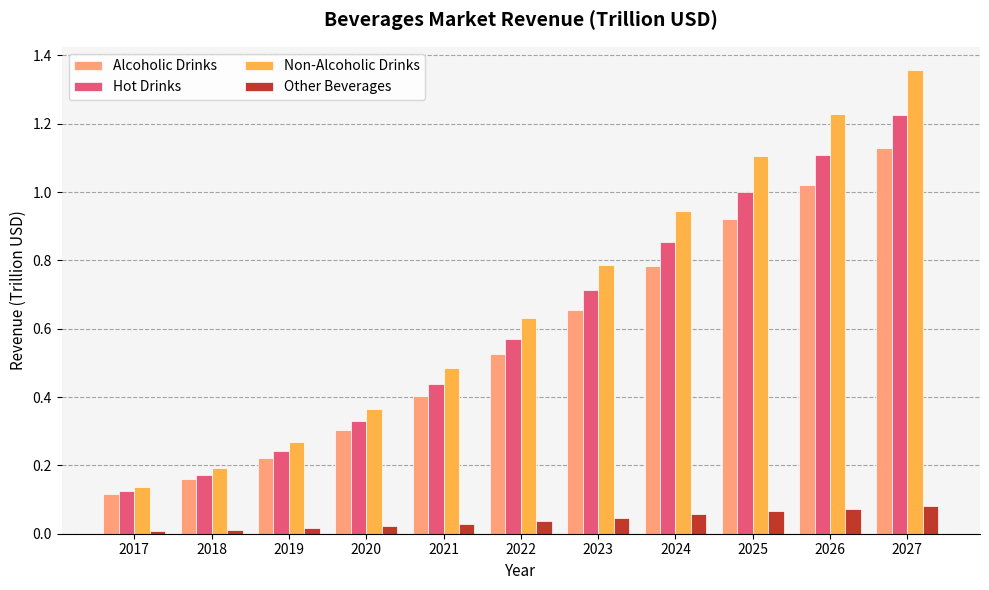

Rank the categories by Alcoholic Drinks value from lowest to highest.

2017, 2018, 2019, 2020, 2021, 2022, 2023, 2024, 2025, 2026, 2027